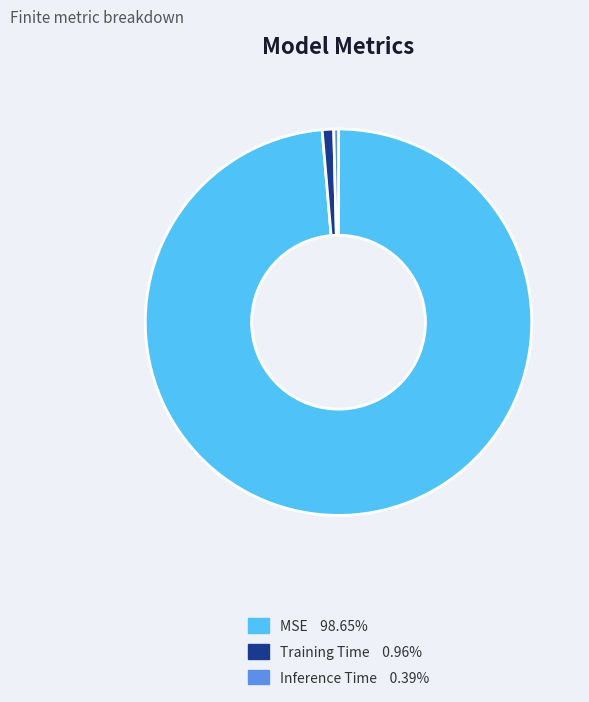

Count the number of slices in the pie.

3